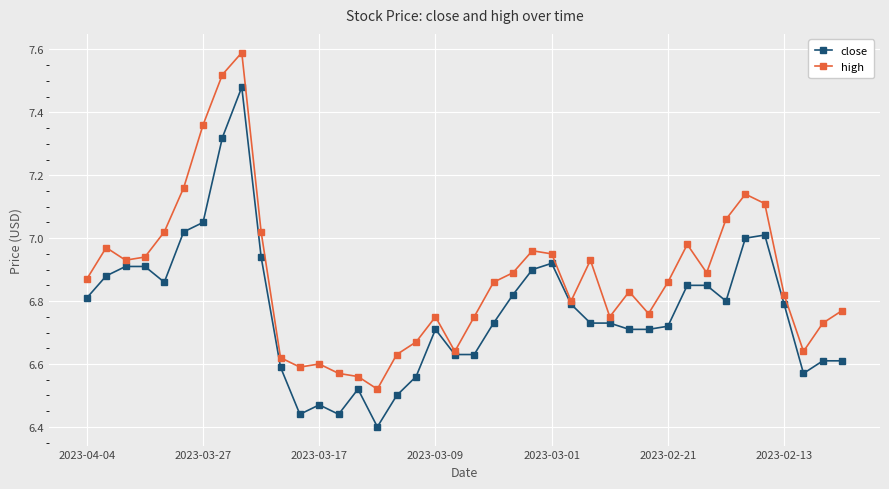

True or false: close has more than 2 interior local peaks.

True